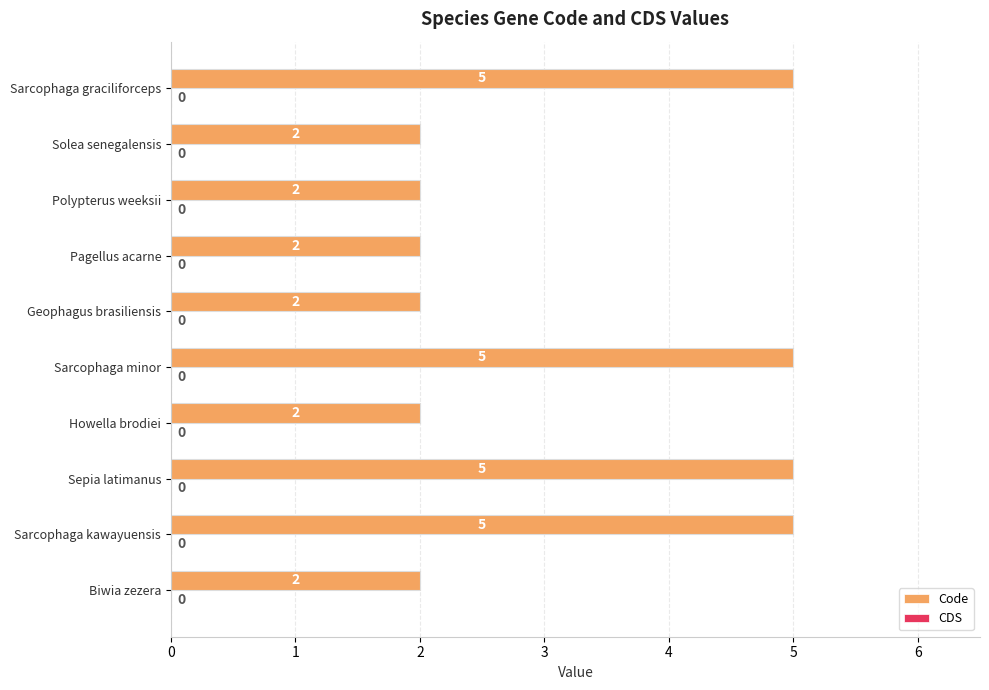

What is the greatest value displayed?

5